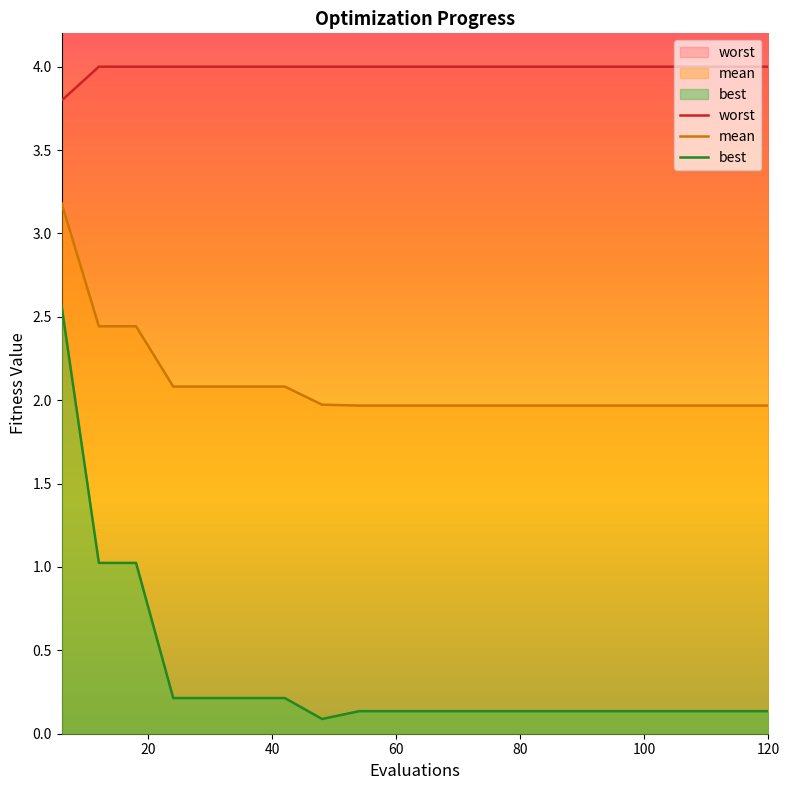

What is the minimum value for mean?

2.0